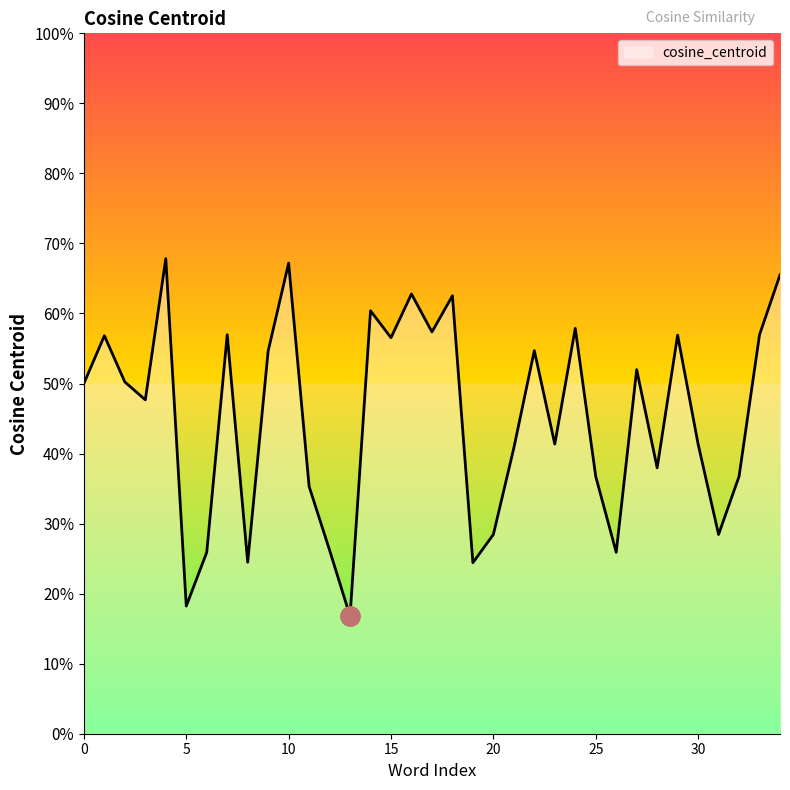

Is this an area chart (filled region under the line)?

No